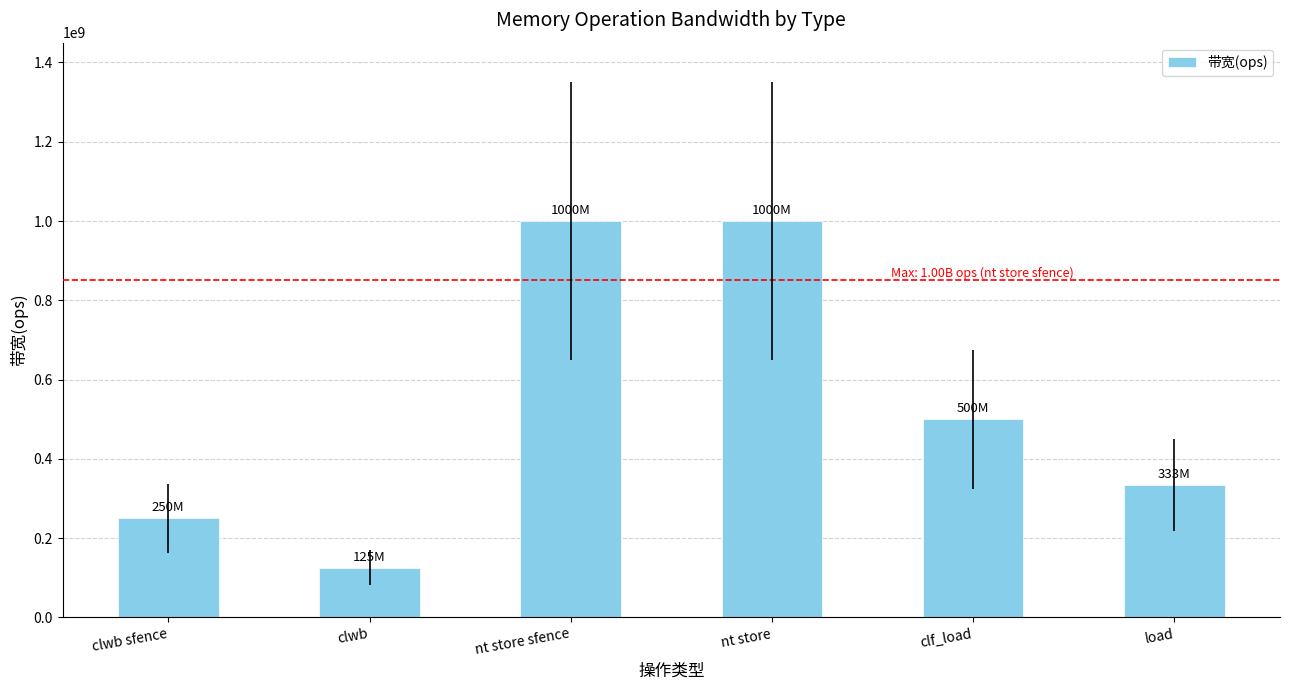

Is it true that the value at nt store is 1000000000?

True